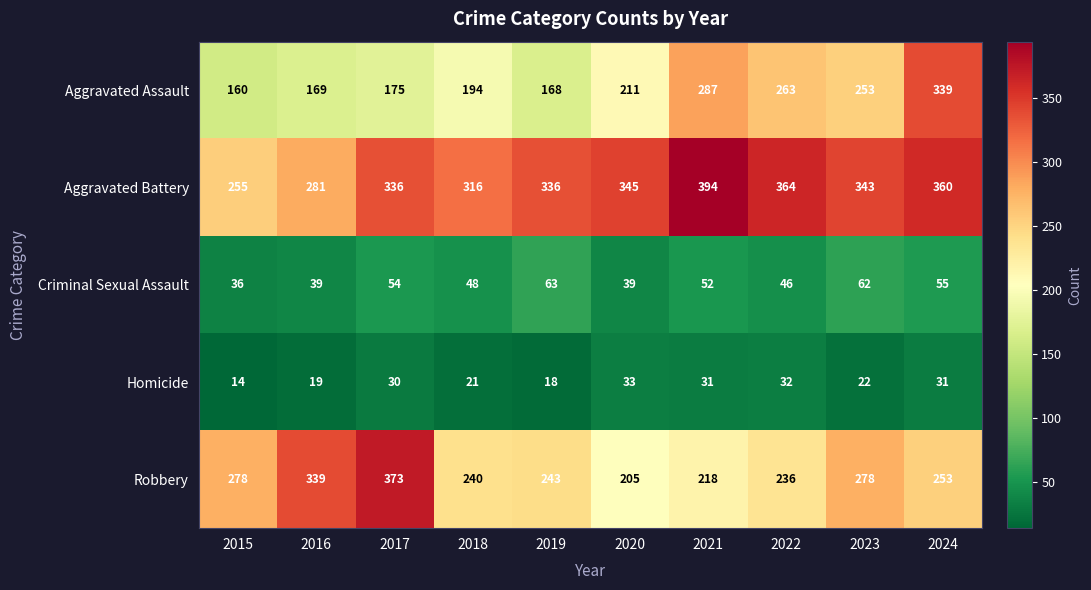

What is the maximum value shown in the chart?

394